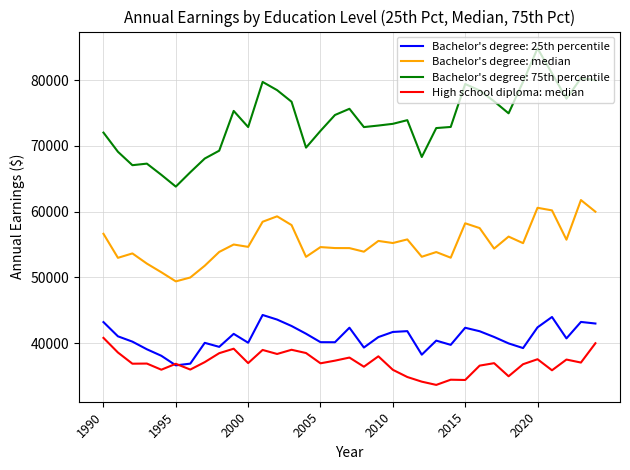

True or false: Bachelor's degree: 75th percentile and Bachelor's degree: 25th percentile intersect in this chart.

False